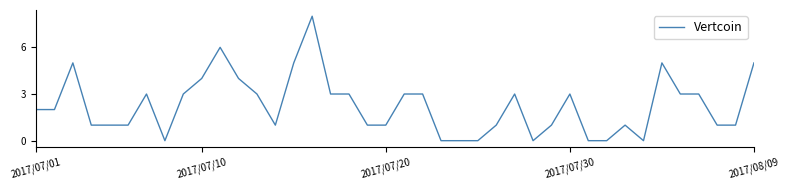

Does the chart have visible grid lines?

No